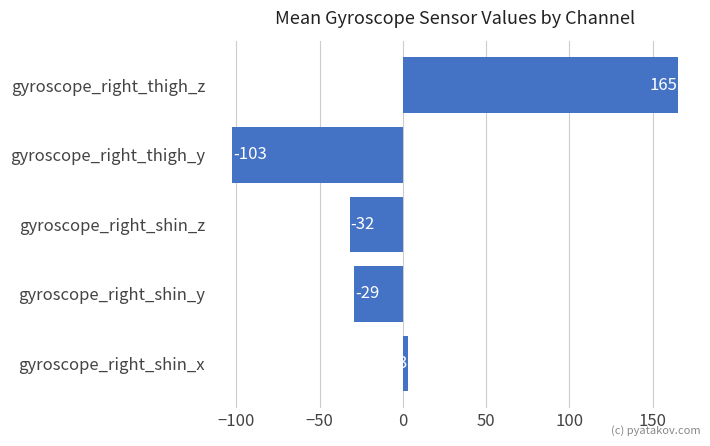

Count the number of categories in the chart.

5